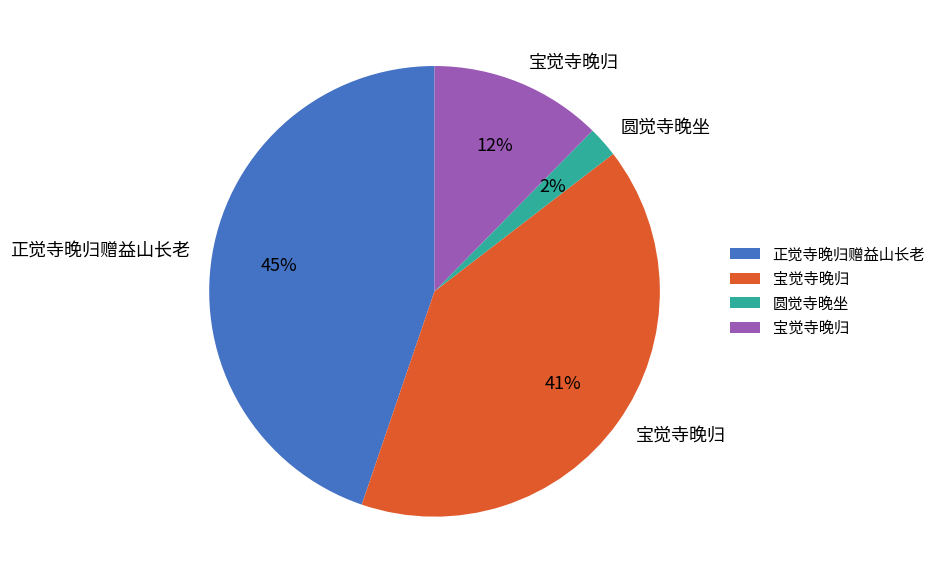

To the nearest percent, what is the average slice percentage?

25%